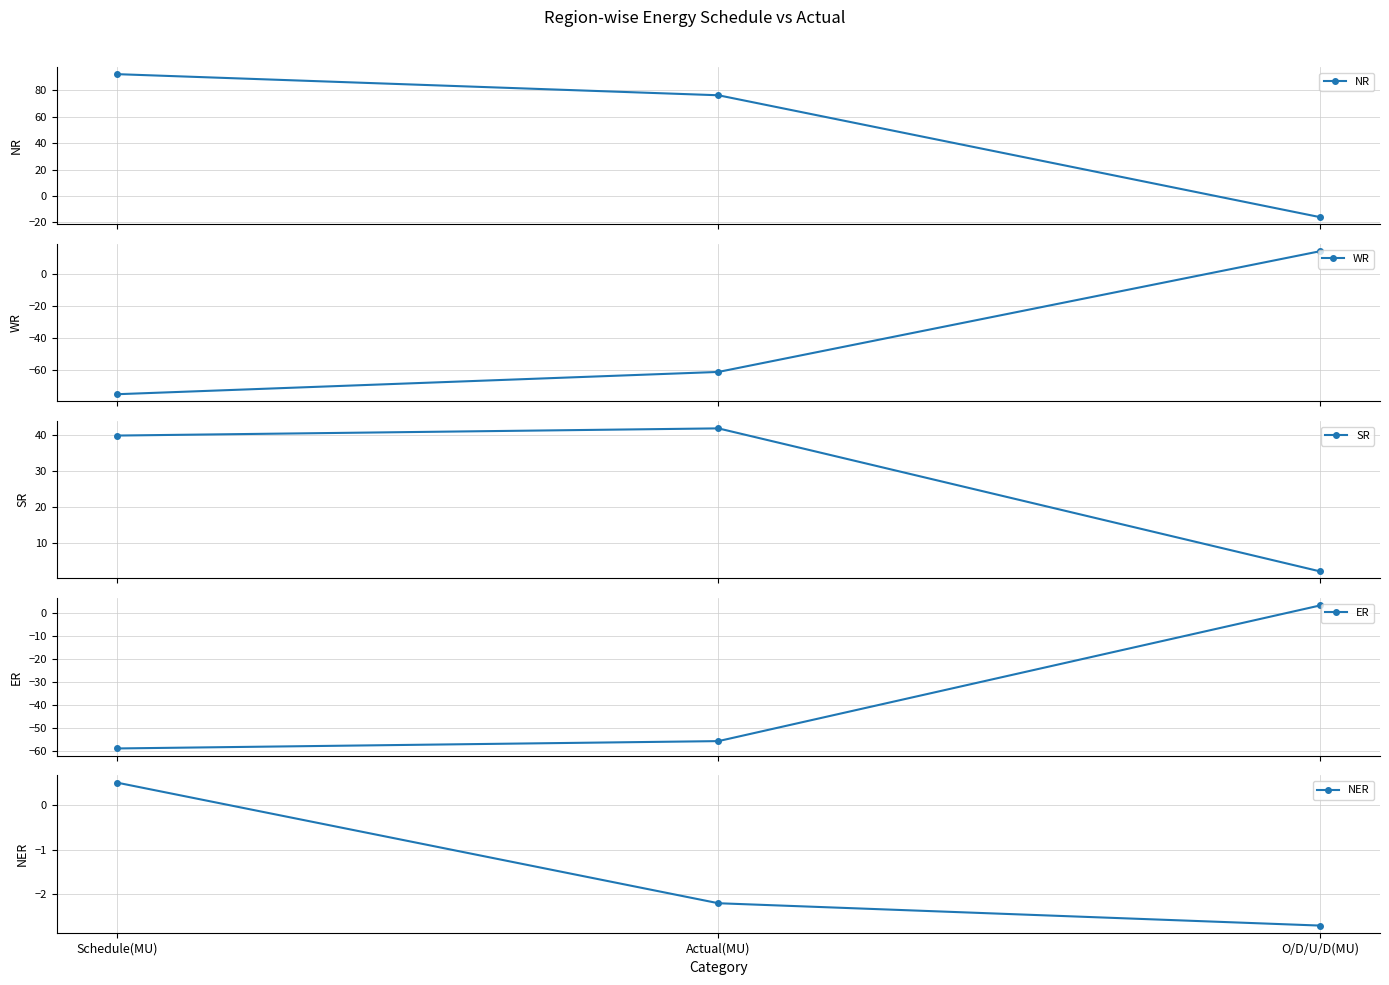

What is the highest value of the NR series?

92.3